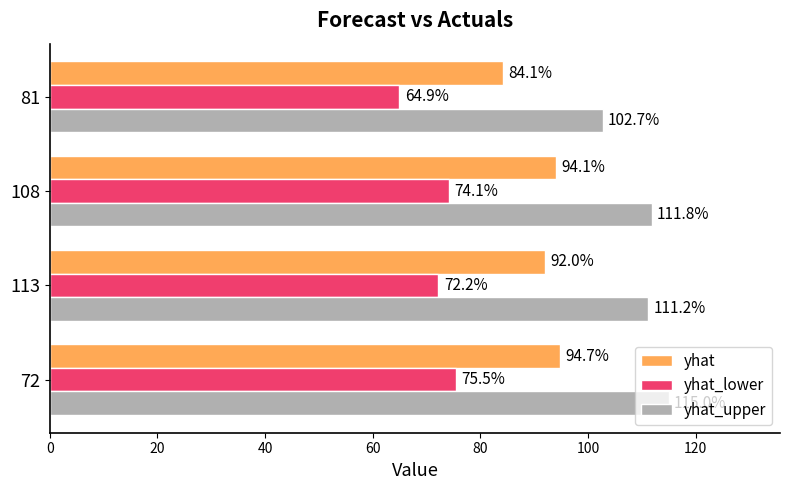

Which series has the largest total across all categories?

yhat_upper